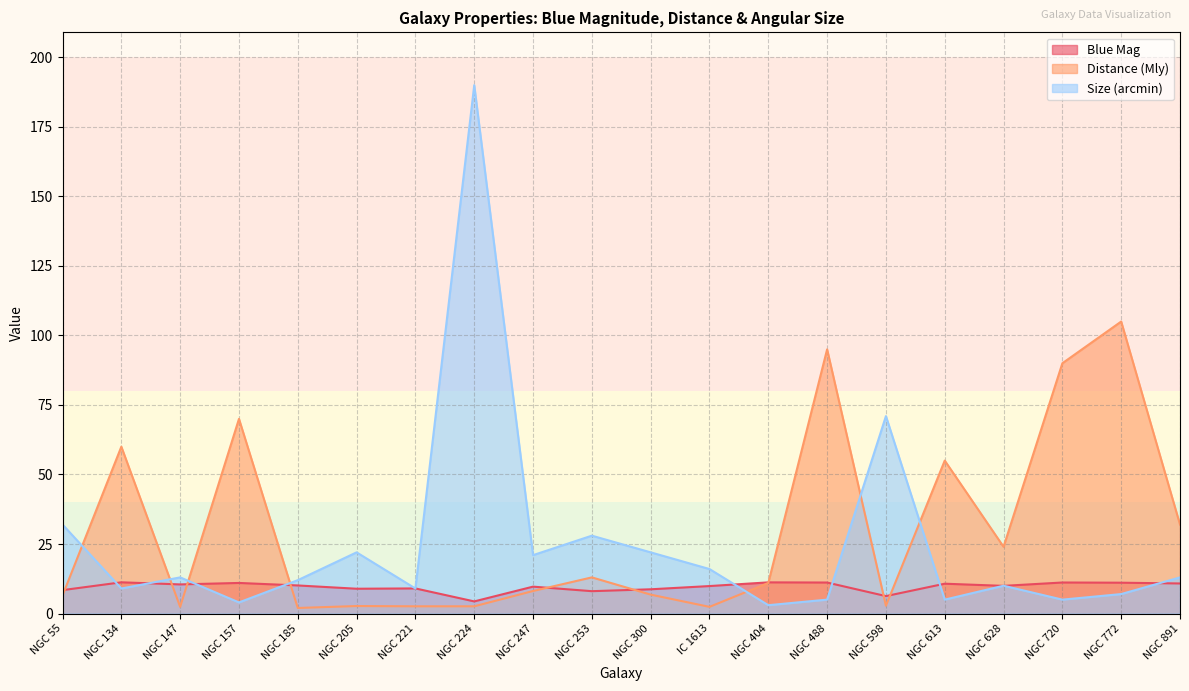

How many data points in Size (arcmin) are less than 13?

10